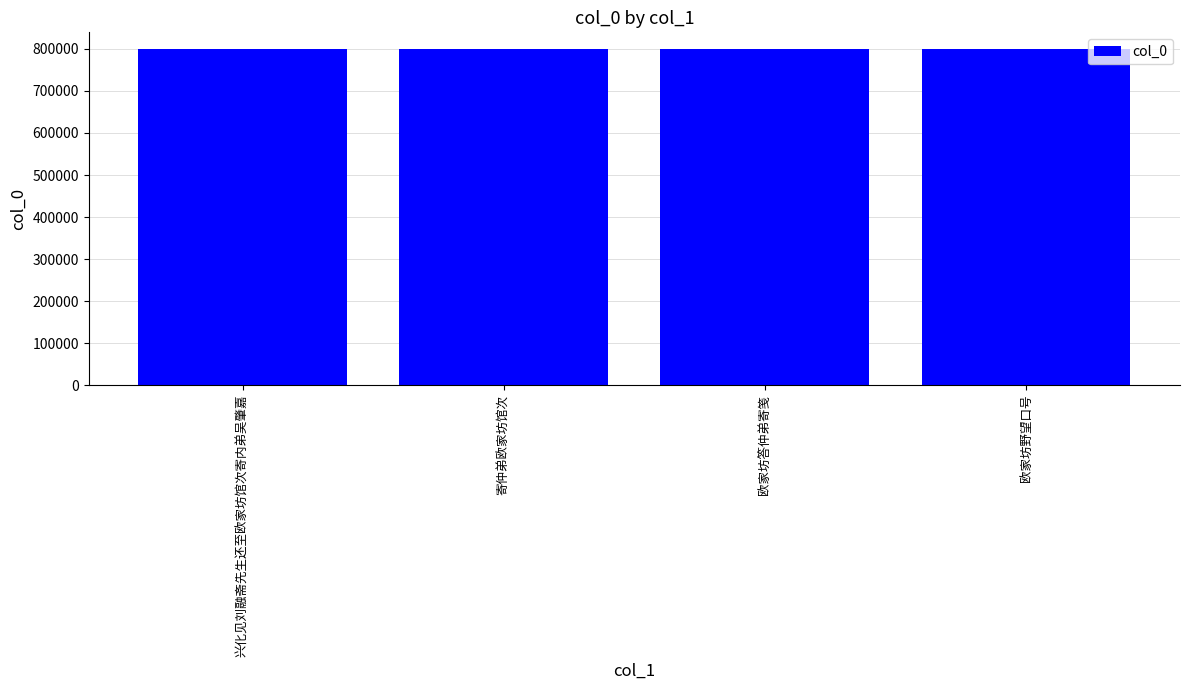

What is the label of the 2nd bar from the left?

寄仲弟欧家坊馆次